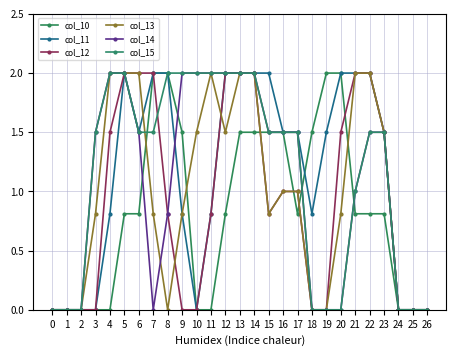

The value of col_14 at 3 is 0.3. True or false?

False